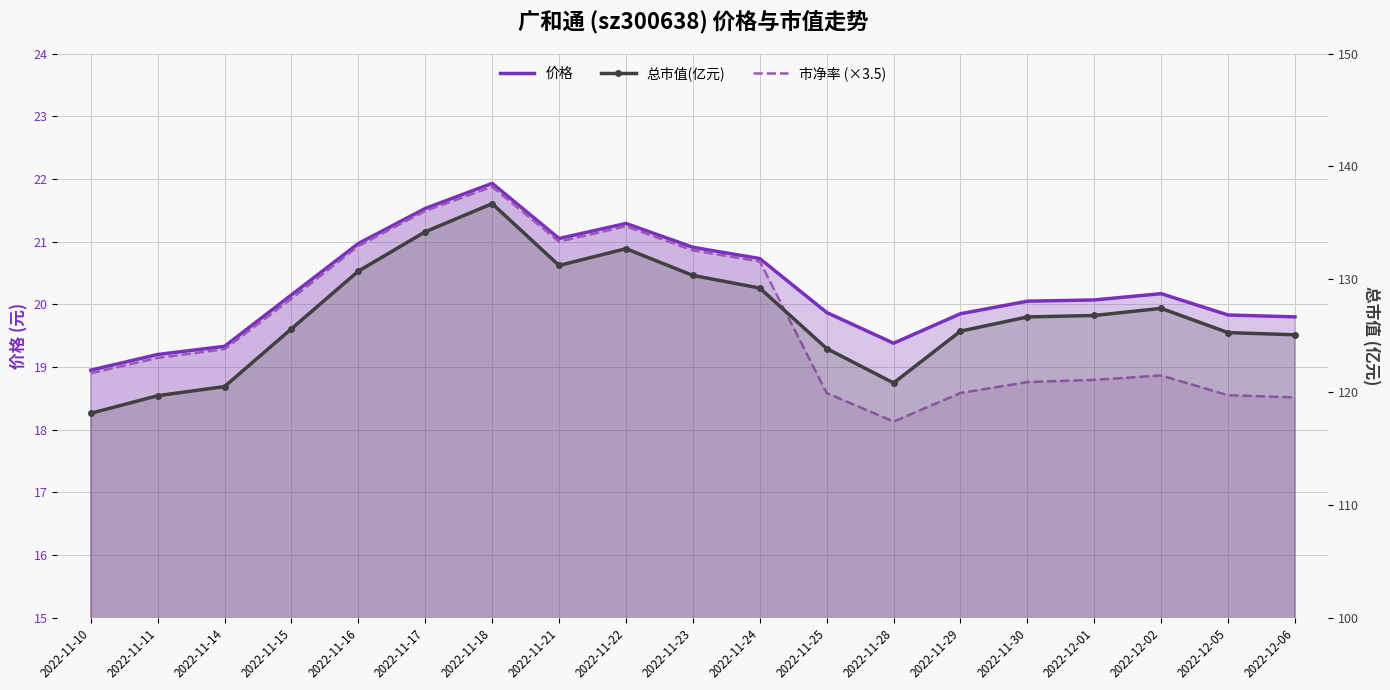

Where is the first local minimum for 价格?

2022-11-21